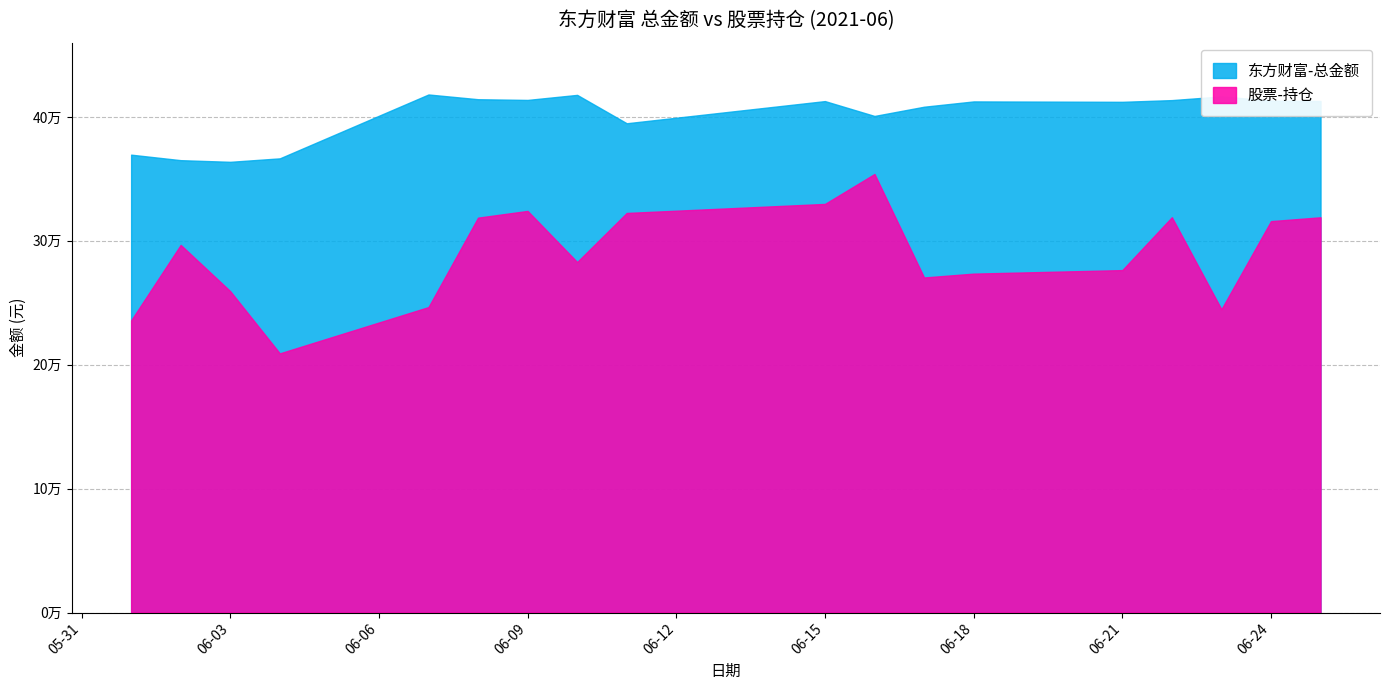

Rank the series by their maximum value, from lowest to highest.

股票-持仓, 东方财富-总金额